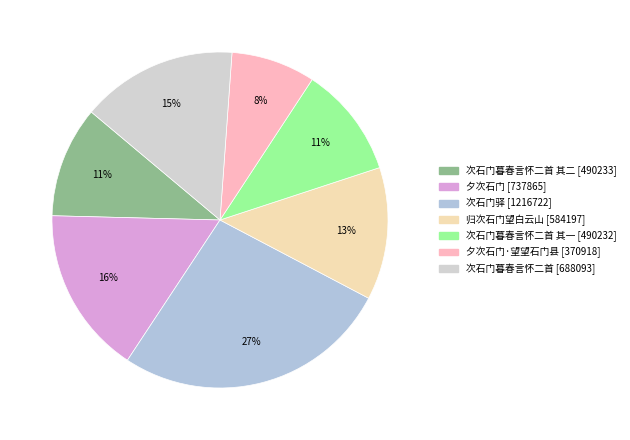

Count the number of slices in the pie.

7